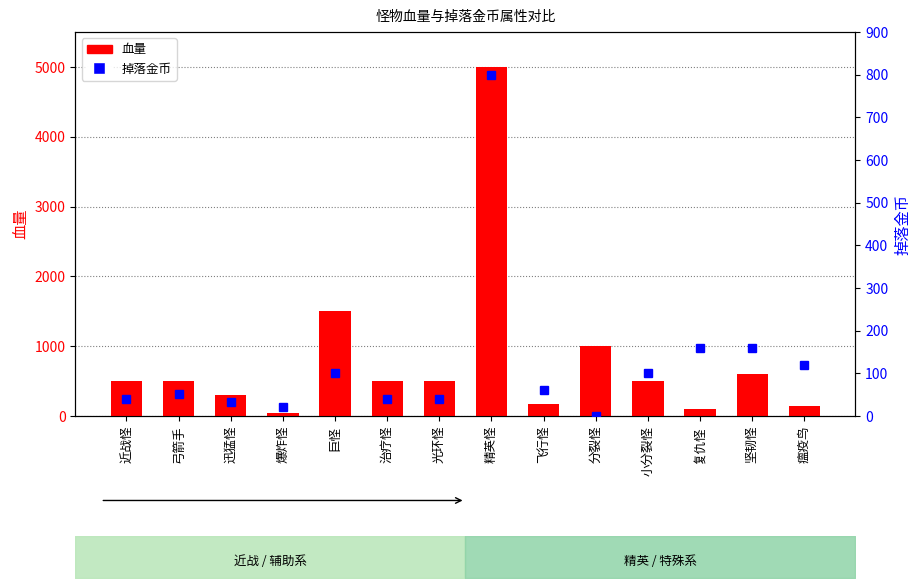

What is the greatest value displayed?

5000